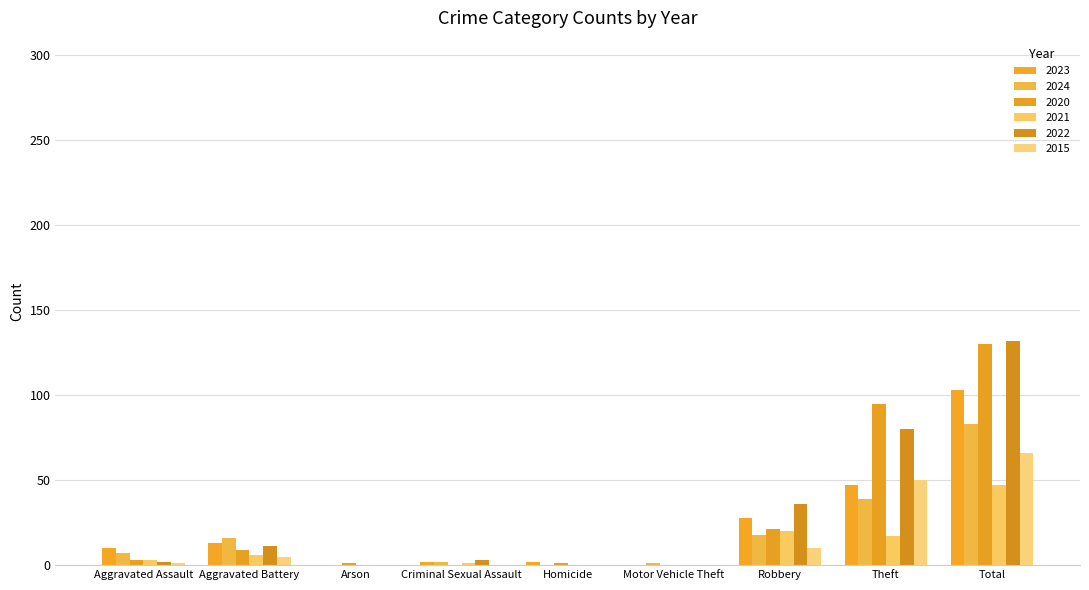

How many categories are shown in the chart?

9